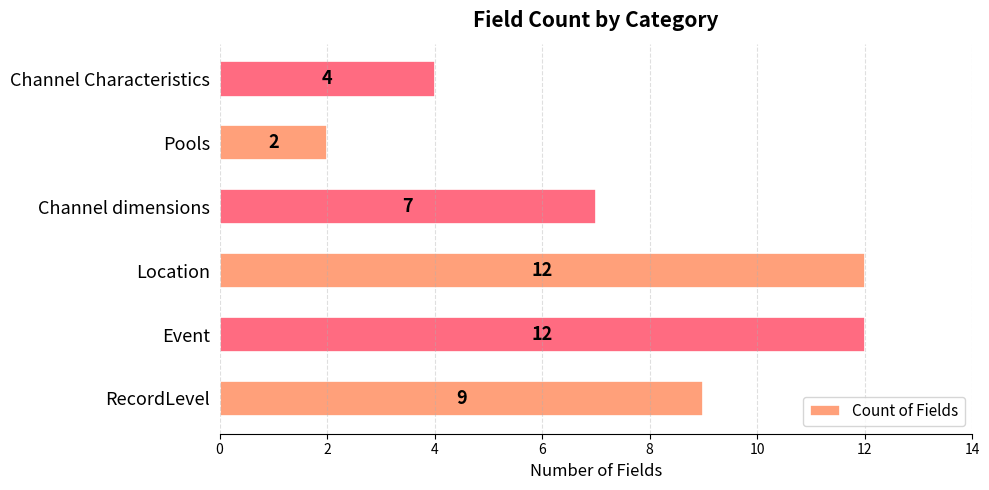

What is the difference between the maximum and minimum values?

10